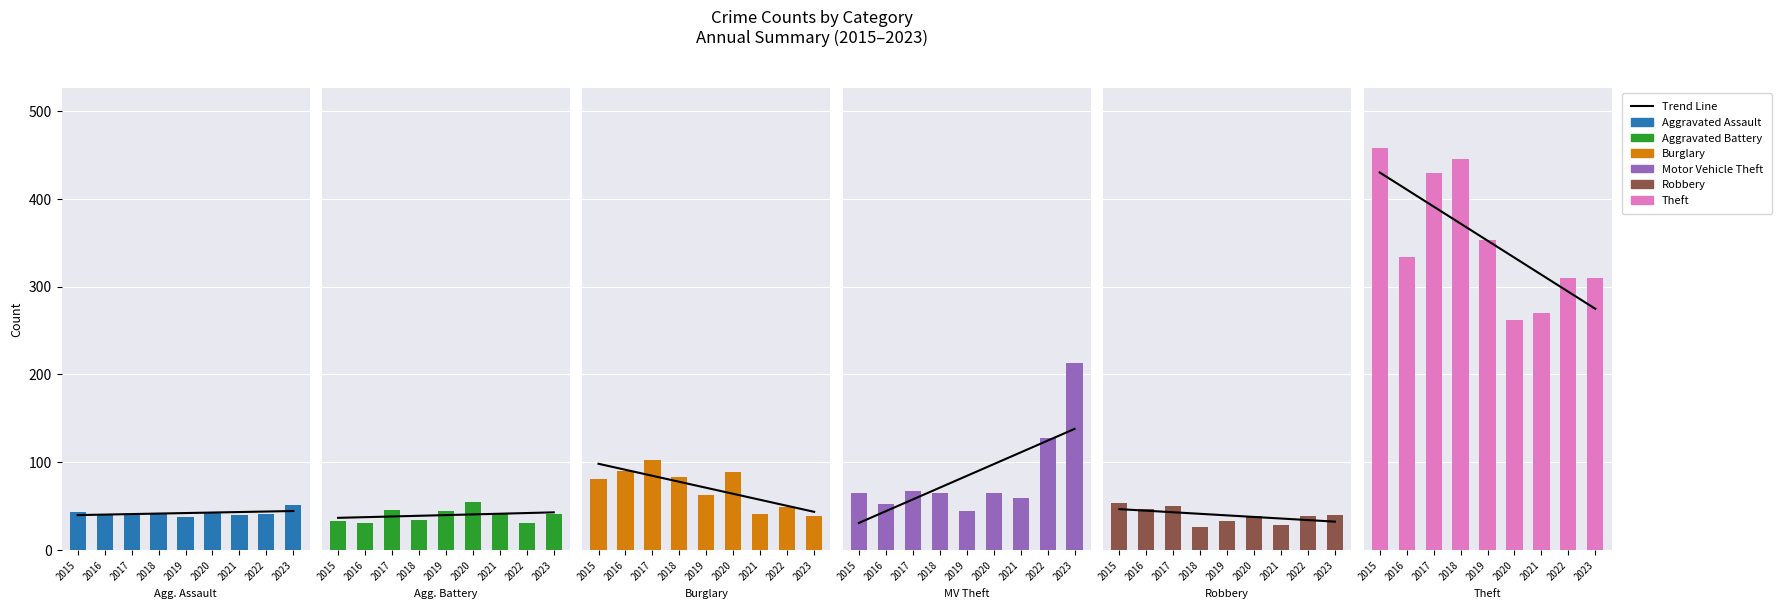

The value of Robbery at 2020 is 39. True or false?

True